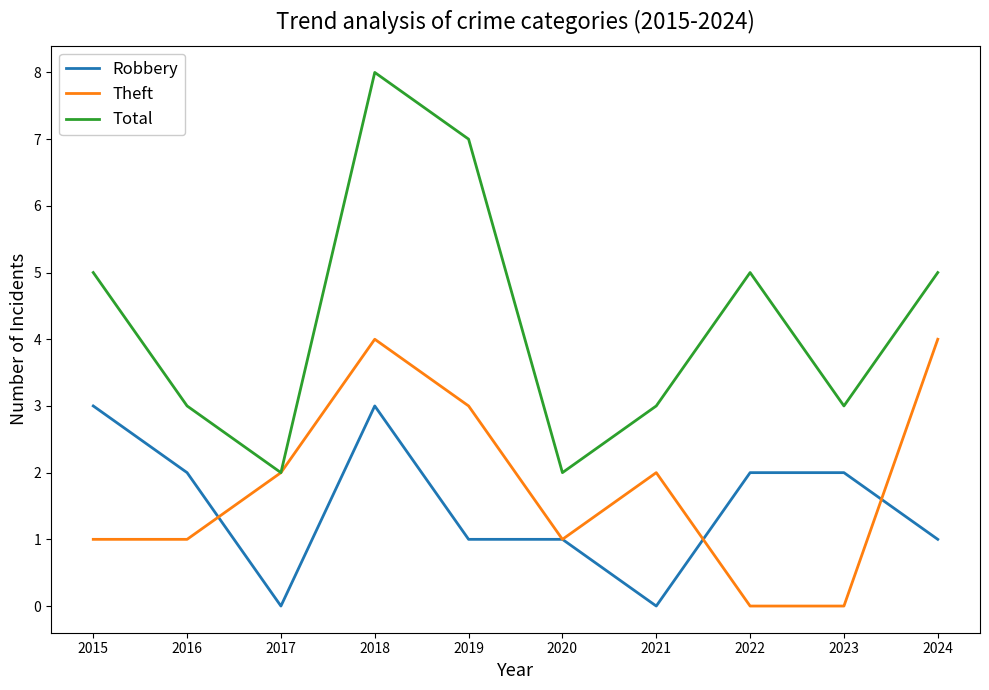

What is the sum of the Robbery values at 2018 and 2021?

3